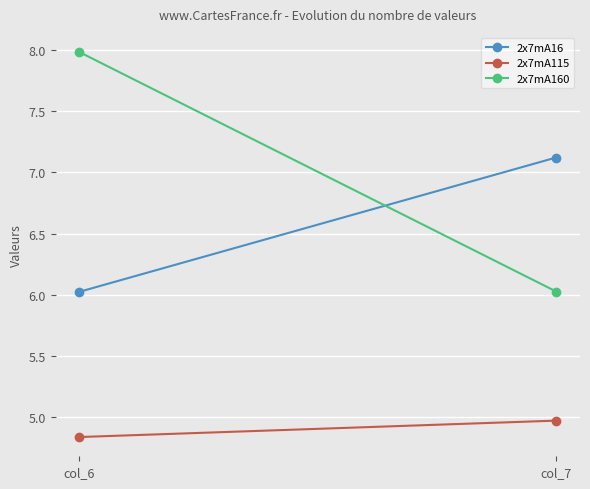

Count the 2x7mA115 values in the range 4 to 5.

2